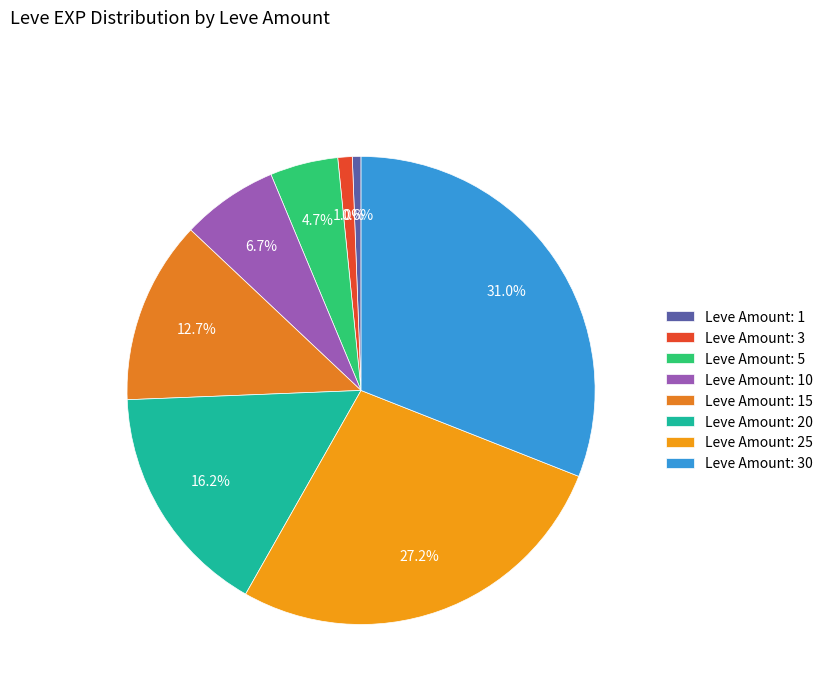

How many segments does this pie chart have?

8